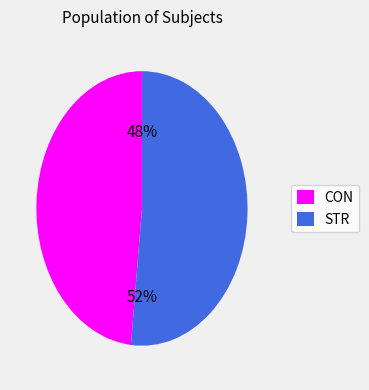

True or false: CON accounts for 59% of the total.

False